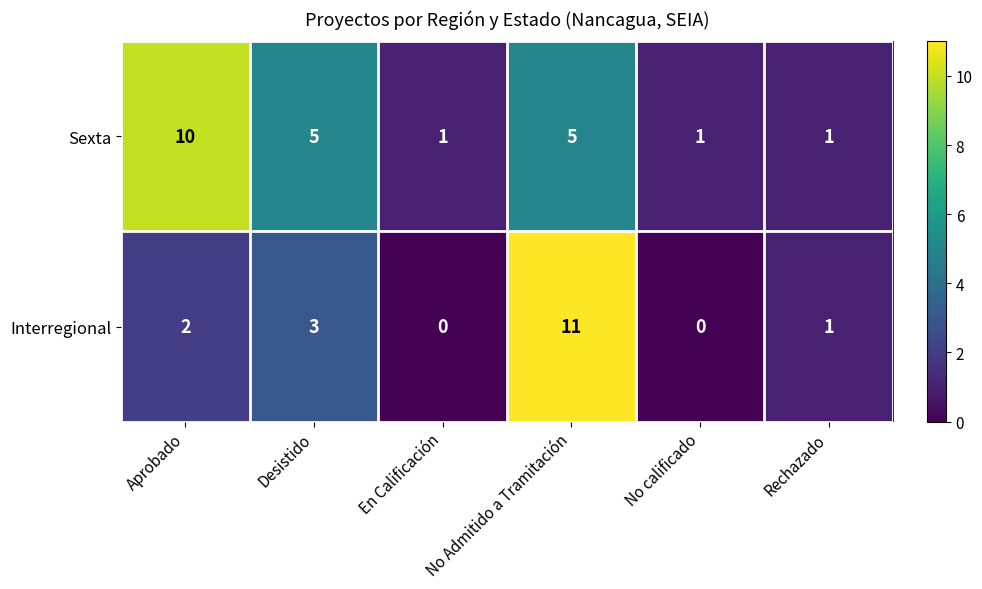

True or false: Interregional has a value of 1 at Rechazado.

True